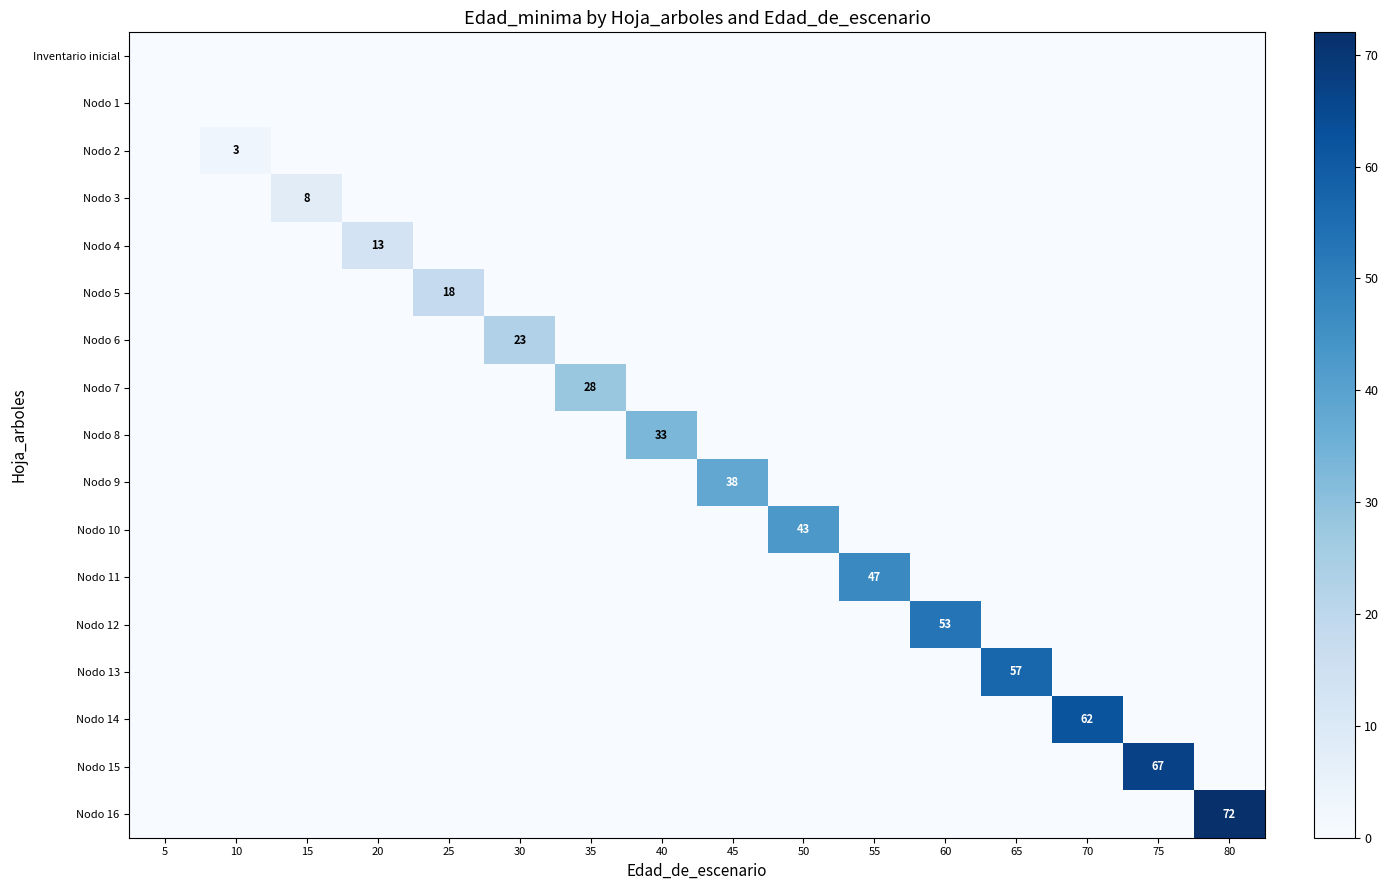

How many values in the Nodo 15 series exceed 0?

1